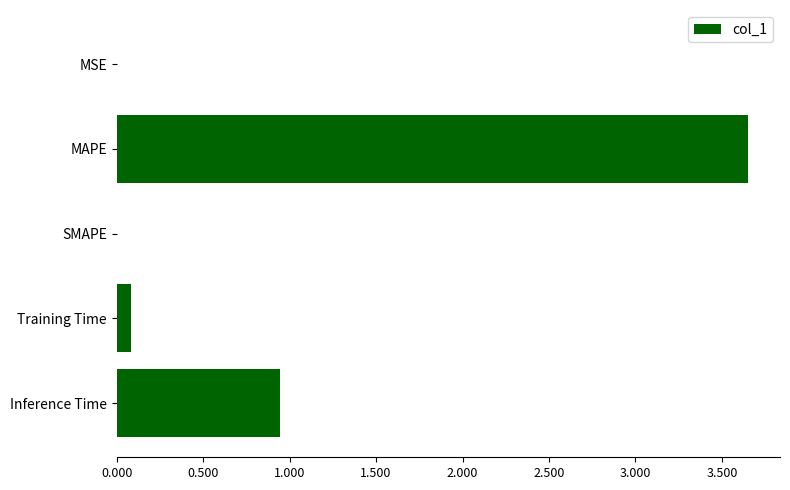

What is the sum of all values?

4.7